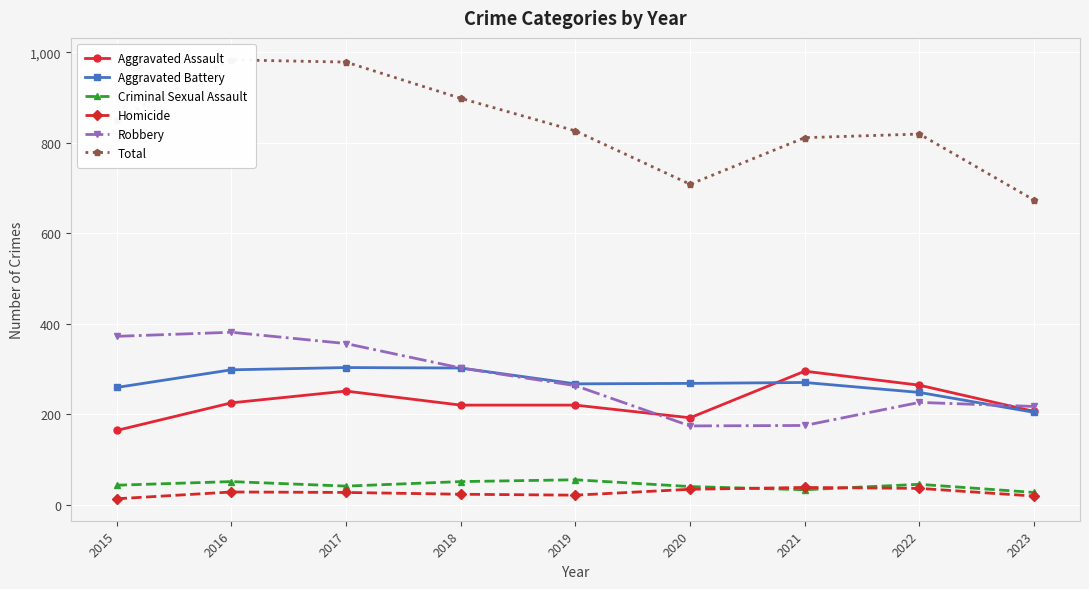

At 2020, list the series in order from largest to smallest.

Total, Aggravated Battery, Aggravated Assault, Robbery, Criminal Sexual Assault, Homicide